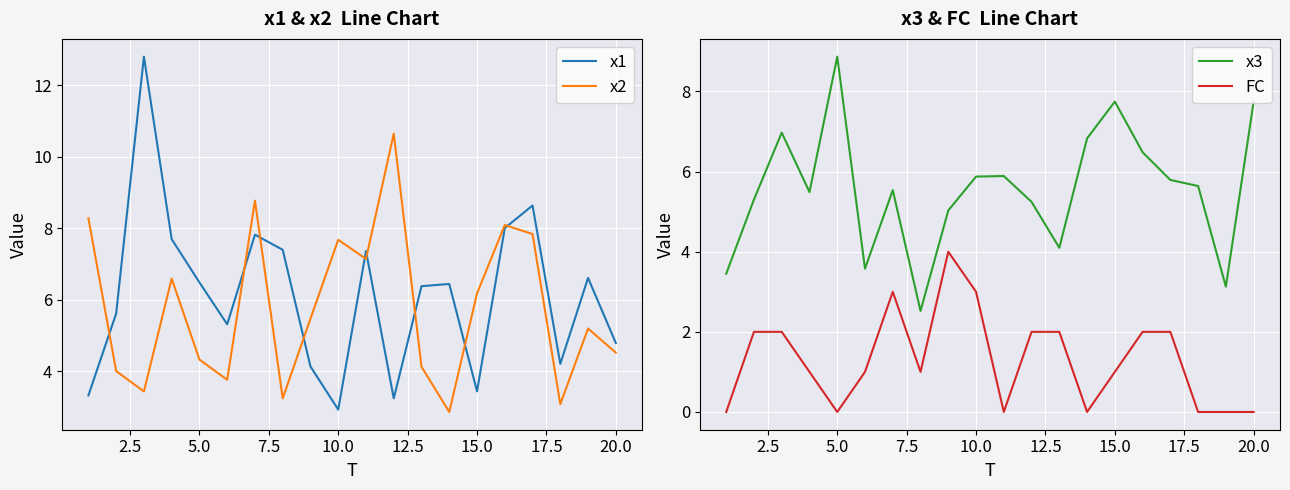

What is the difference between the maximum and minimum values in the FC series?

4.0